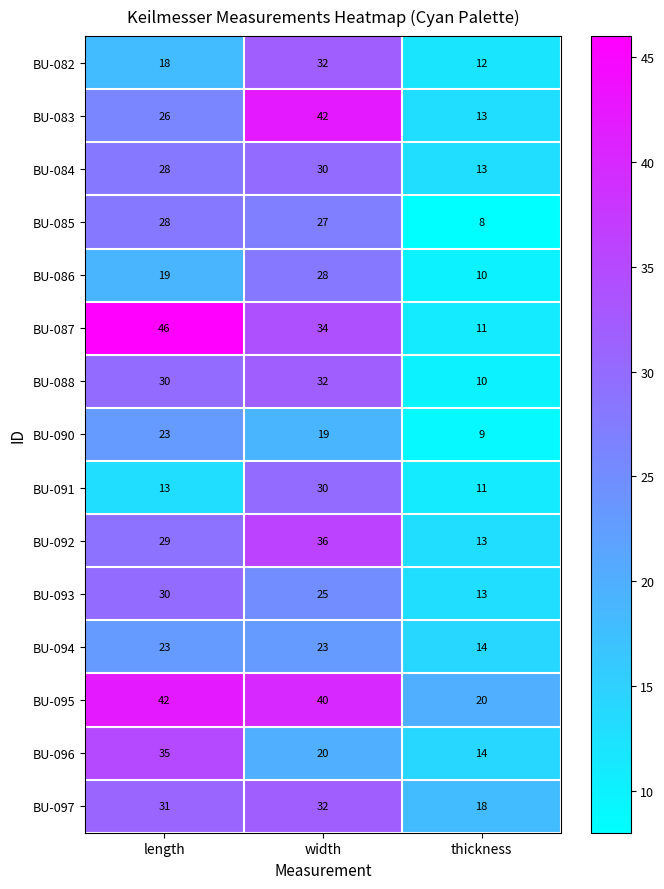

Rank the categories by BU-088 value from lowest to highest.

thickness, length, width